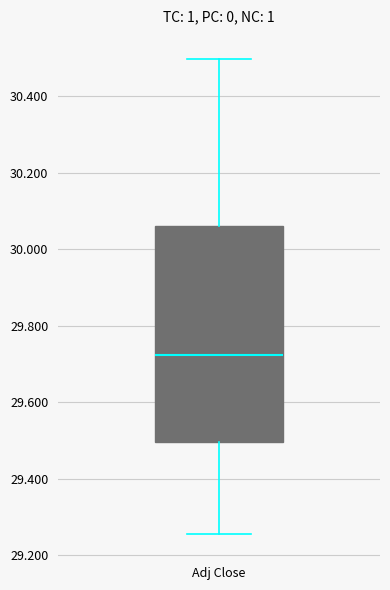

Read this box plot against the y-axis: the position of the median line, the range covered by the box, and the ends of both whiskers. The values are not printed on the chart, so give them approximately, as read against the axis.

median 29.72, box 29.50 to 30.06, whiskers 29.26 to 30.50